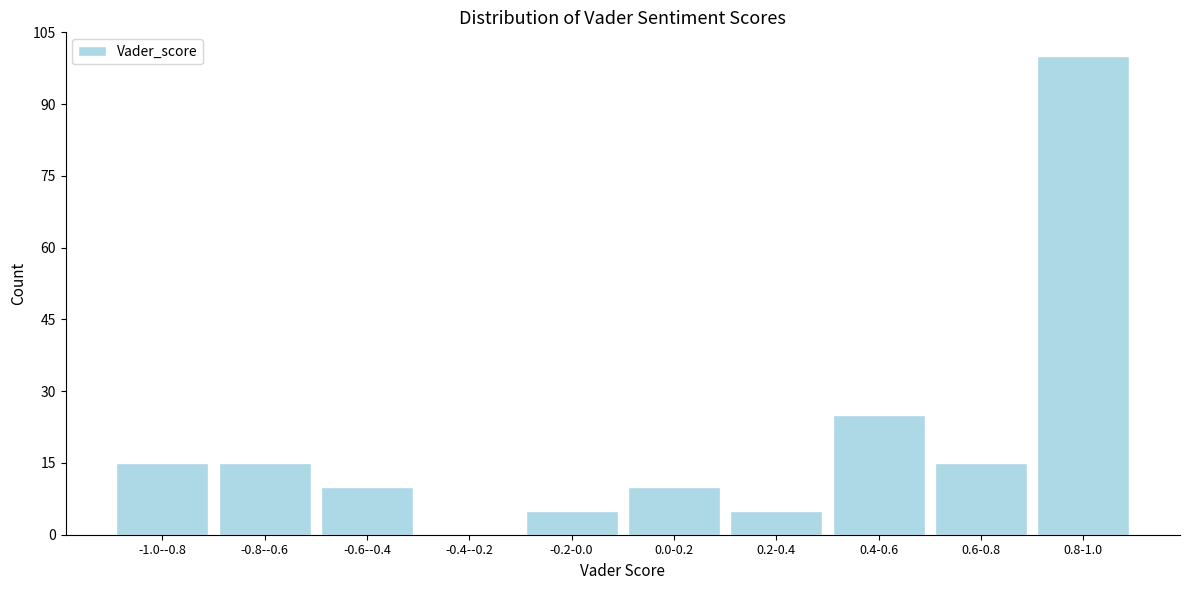

Reading left to right, what are all the values shown in this chart?

-1.0--0.8=15	-0.8--0.6=15	-0.6--0.4=10	-0.4--0.2=0	-0.2-0.0=5	0.0-0.2=10	0.2-0.4=5	0.4-0.6=25	0.6-0.8=15	0.8-1.0=100